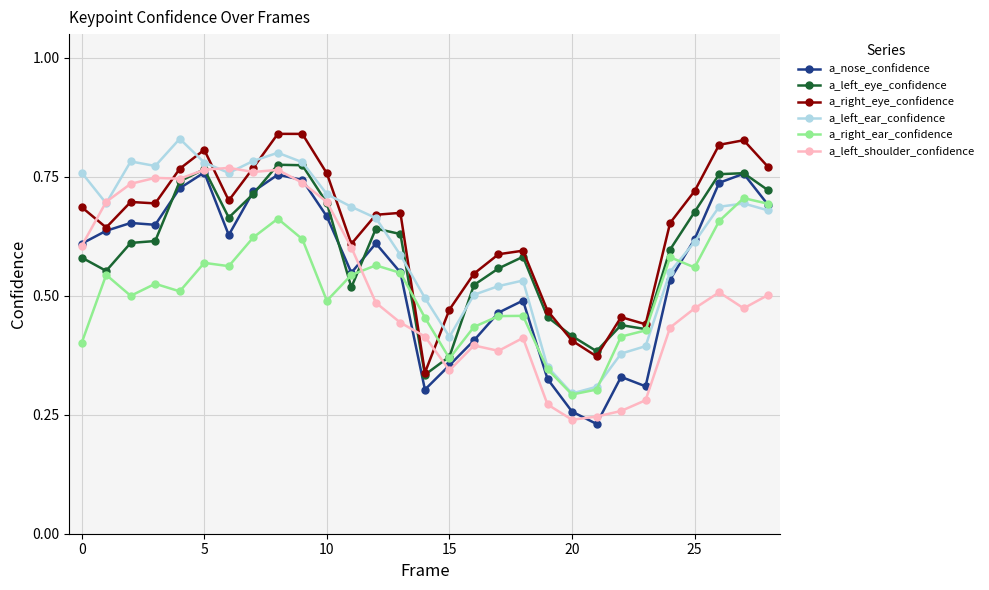

How many a_right_eye_confidence values are between 0 and 1?

29